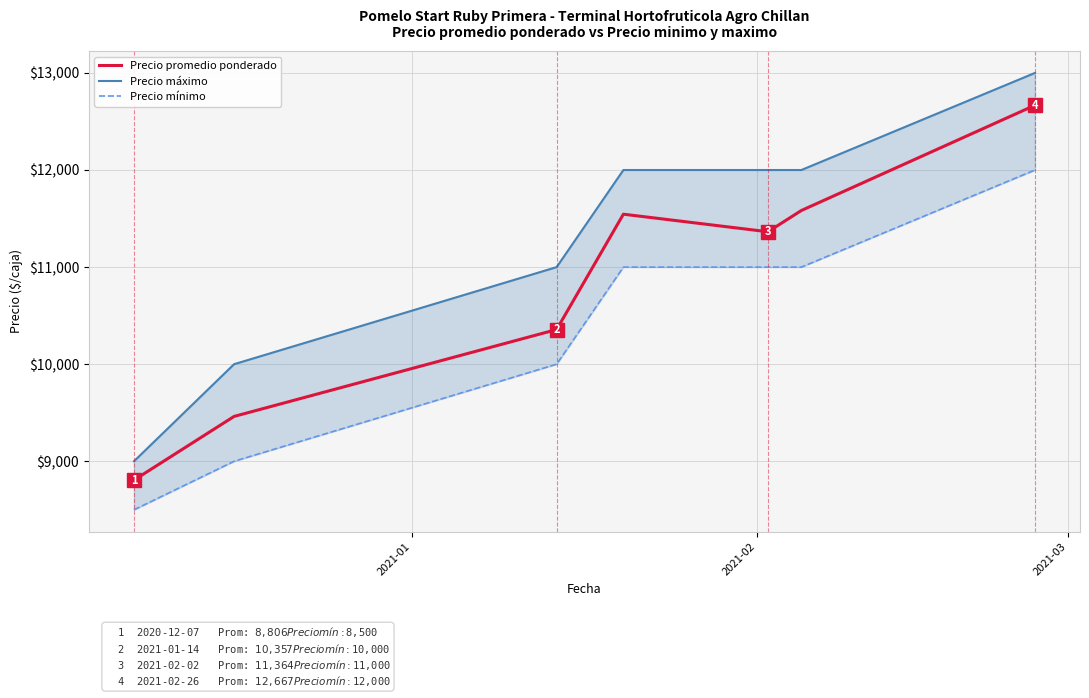

How many lines are shown in the chart?

3